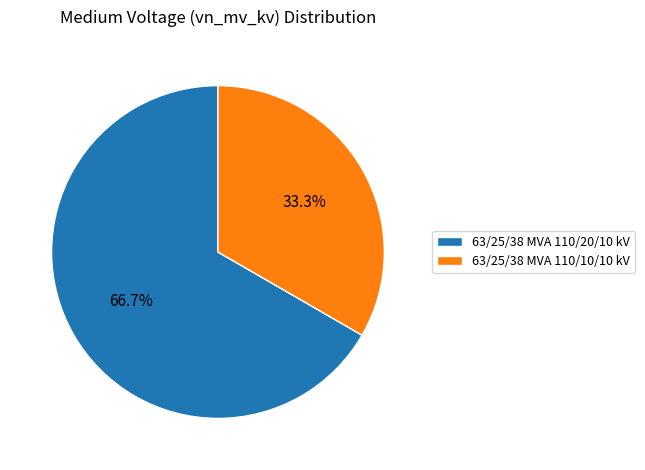

Which has a higher value, 63/25/38 MVA 110/20/10 kV or 63/25/38 MVA 110/10/10 kV?

63/25/38 MVA 110/20/10 kV